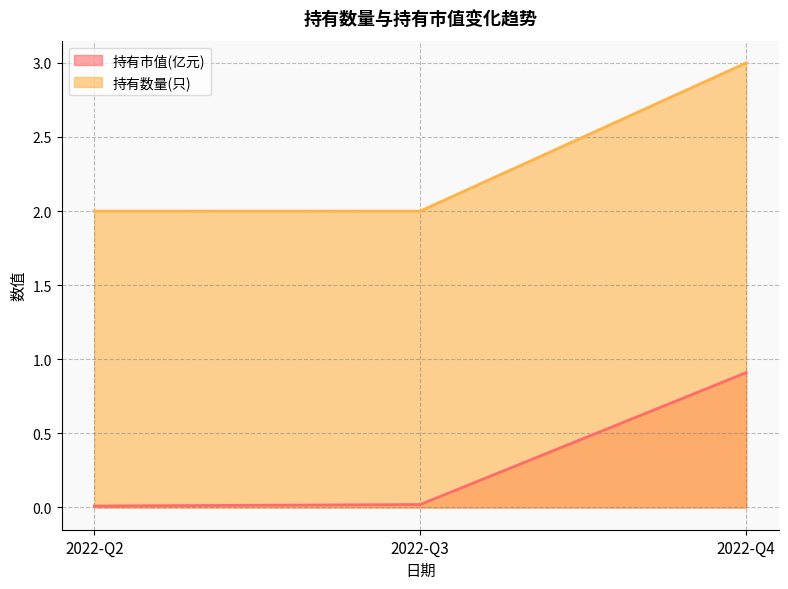

What is the highest value of the 持有数量(只) series?

3.0